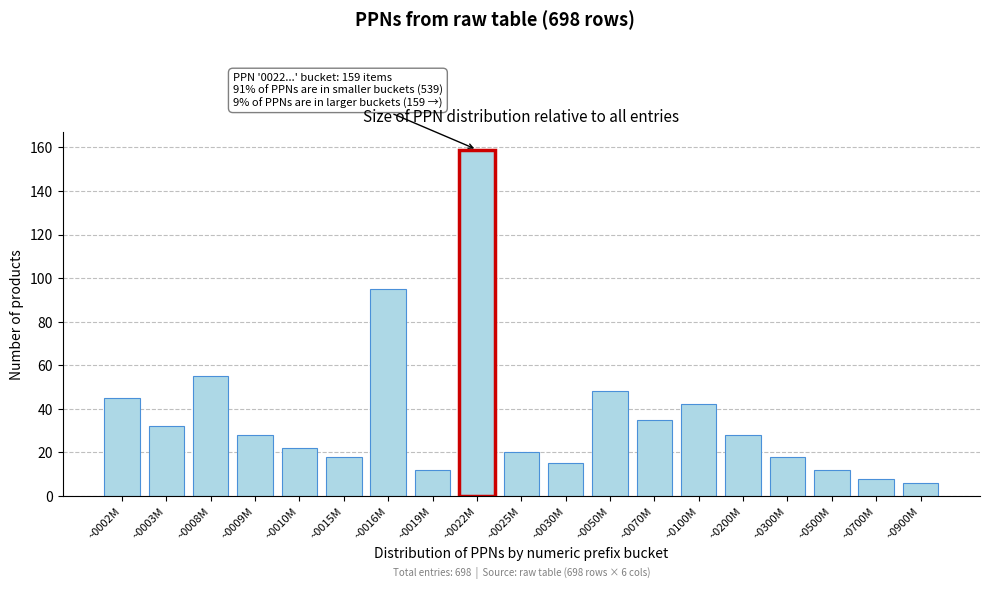

Reading left to right, transcribe all the data shown in this chart.

~0002M=45	~0003M=32	~0008M=55	~0009M=28	~0010M=22	~0015M=18	~0016M=95	~0019M=12	~0022M=159	~0025M=20	~0030M=15	~0050M=48	~0070M=35	~0100M=42	~0200M=28	~0300M=18	~0500M=12	~0700M=8	~0900M=6